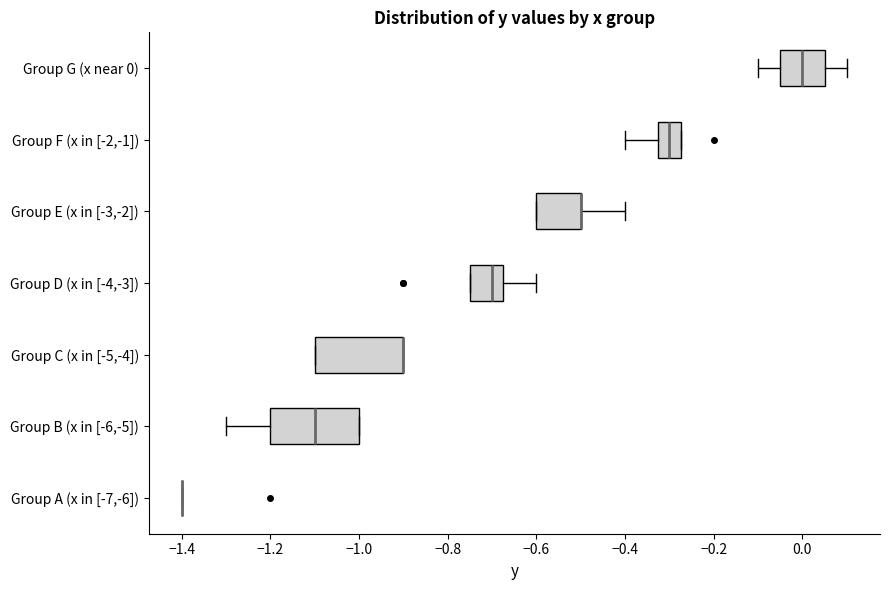

Reading bottom to top, read every box against the x-axis: the position of its median line, the range the box covers, and the ends of its whiskers. The values are not printed on the chart, so give them approximately, as read against the axis.

Group A (x in [-7,-6]): box collapsed to a line at -1.40, whiskers -1.40 to -1.40
Group B (x in [-6,-5]): median -1.10, box -1.20 to -1.00, whiskers -1.30 to -1.00
Group C (x in [-5,-4]): median -0.90 (drawn on the box's right edge), box -1.10 to -0.90, whiskers -1.10 to -0.90
Group D (x in [-4,-3]): median -0.70, box -0.74 to -0.68, whiskers -0.74 to -0.60
Group E (x in [-3,-2]): median -0.50 (drawn on the box's right edge), box -0.60 to -0.50, whiskers -0.60 to -0.40
Group F (x in [-2,-1]): median -0.30, box -0.32 to -0.28, whiskers -0.40 to -0.28
Group G (x near 0): median 0.00, box -0.04 to 0.06, whiskers -0.10 to 0.10